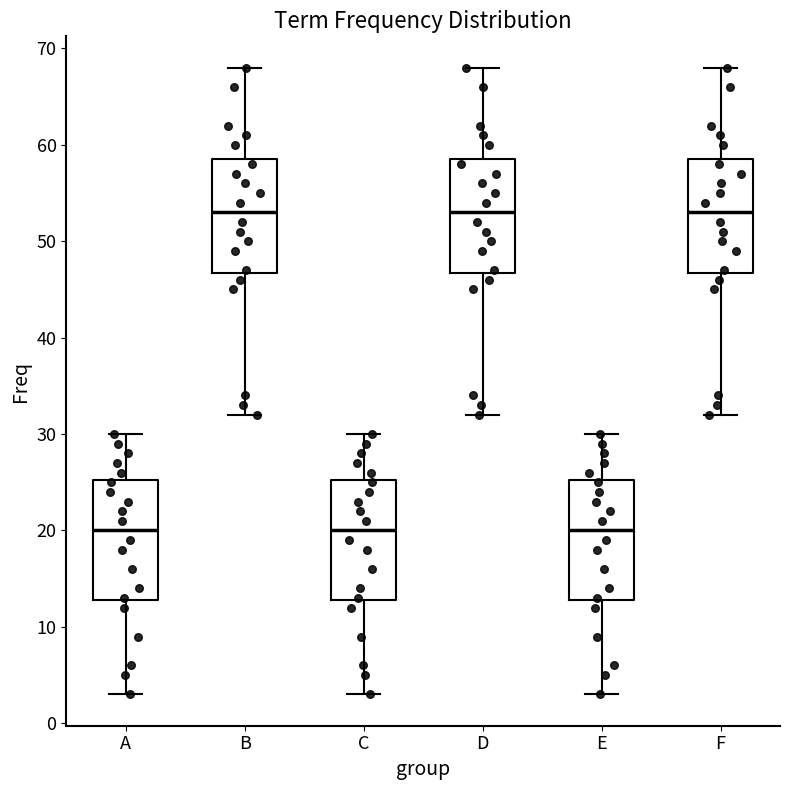

Reading left to right, transcribe this box plot: for each box, give where its median line is, the range the box spans, and where its two whiskers end, as read against the y-axis. The values are not printed on the chart, so give them approximately, as read against the axis.

A: median 20, box 13 to 25, whiskers 3 to 30
B: median 53, box 47 to 59, whiskers 32 to 68
C: median 20, box 13 to 25, whiskers 3 to 30
D: median 53, box 47 to 59, whiskers 32 to 68
E: median 20, box 13 to 25, whiskers 3 to 30
F: median 53, box 47 to 59, whiskers 32 to 68